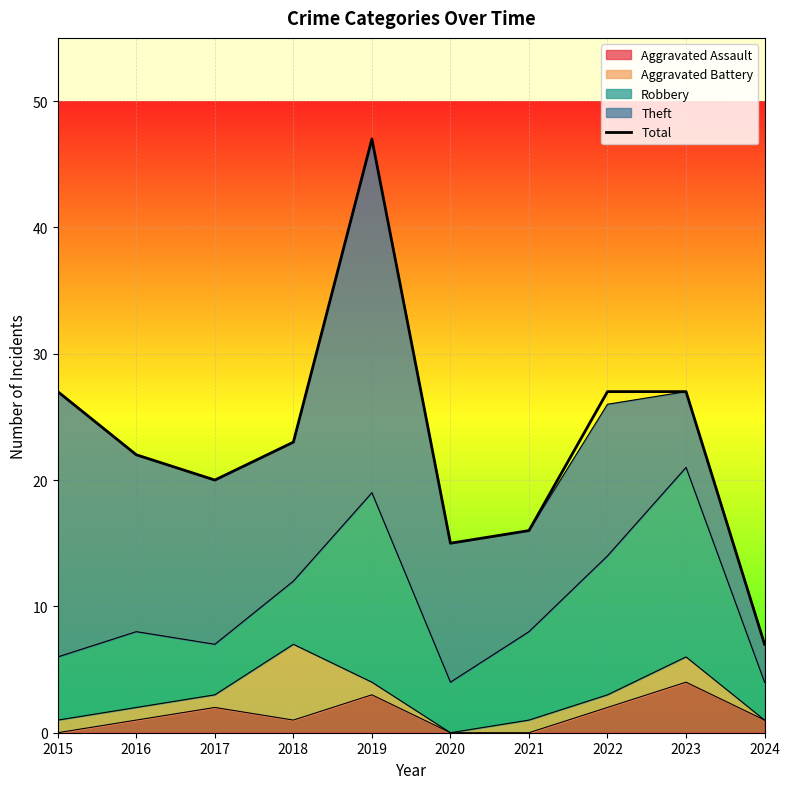

At which category does the data reach its first local valley?

2017